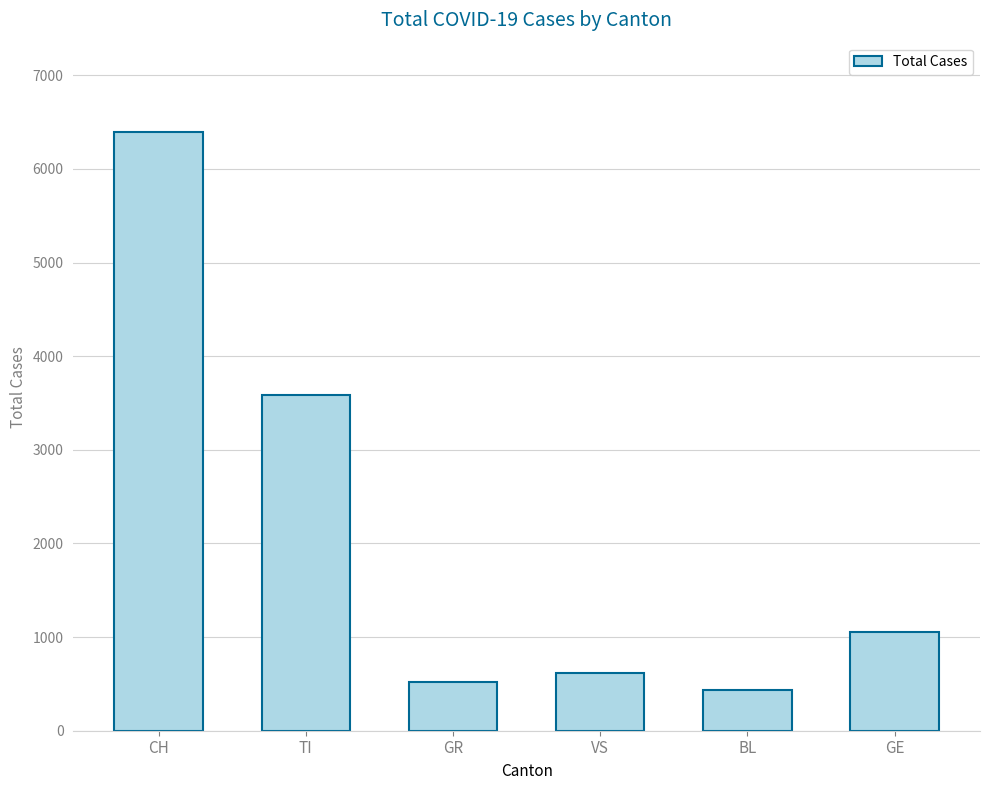

Reading right to left, transcribe all the data shown in this chart.

1058	435	612	525	3581	6390